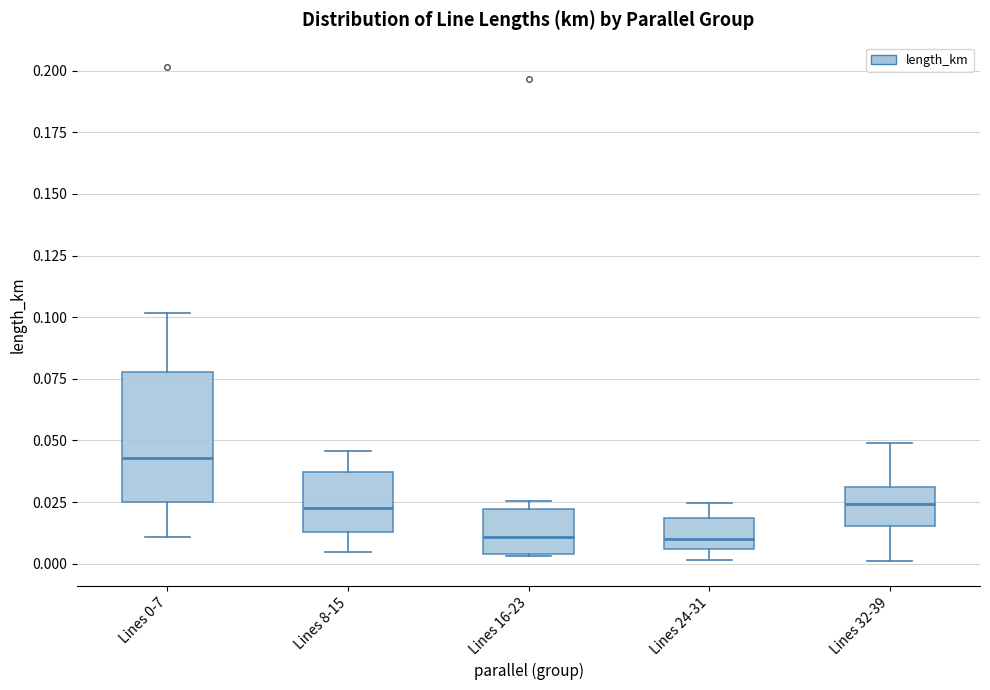

Reading left to right, read every box against the y-axis: the position of its median line, the range the box covers, and the ends of its whiskers. The values are not printed on the chart, so give them approximately, as read against the axis.

Lines 0-7: median 0.045, box 0.025 to 0.080, whiskers 0.010 to 0.100
Lines 8-15: median 0.020, box 0.015 to 0.035, whiskers 0.005 to 0.045
Lines 16-23: median 0.010, box 0.005 to 0.020, whiskers 0.005 to 0.025
Lines 24-31: median 0.010, box 0.005 to 0.020, whiskers 0.000 to 0.025
Lines 32-39: median 0.025, box 0.015 to 0.030, whiskers 0.000 to 0.050